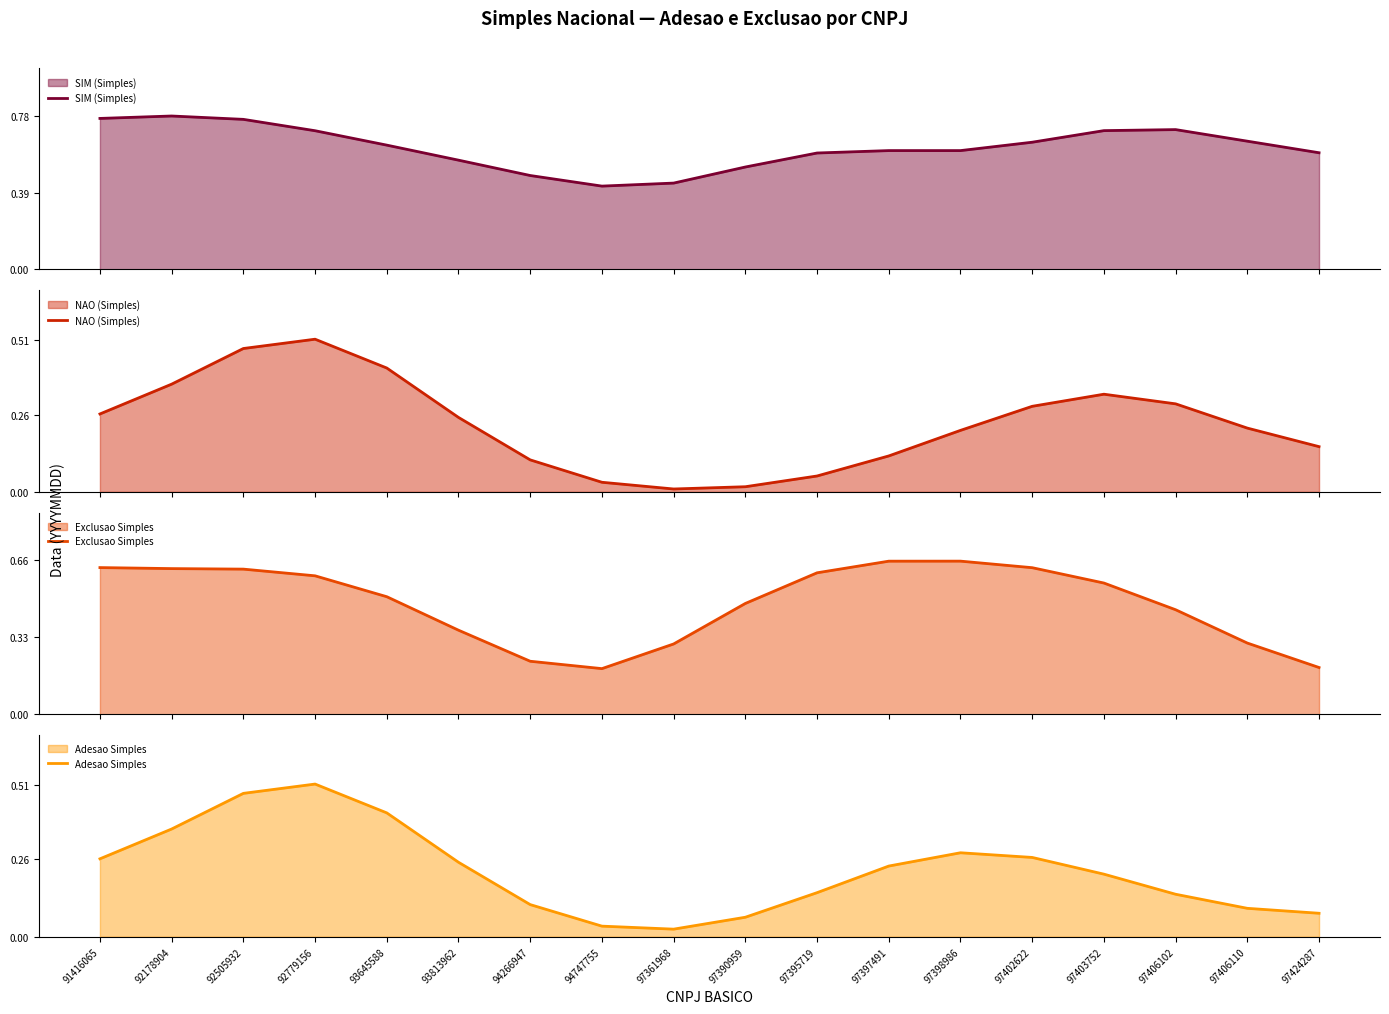

Which series has the largest range (max minus min)?

NAO (Simples)